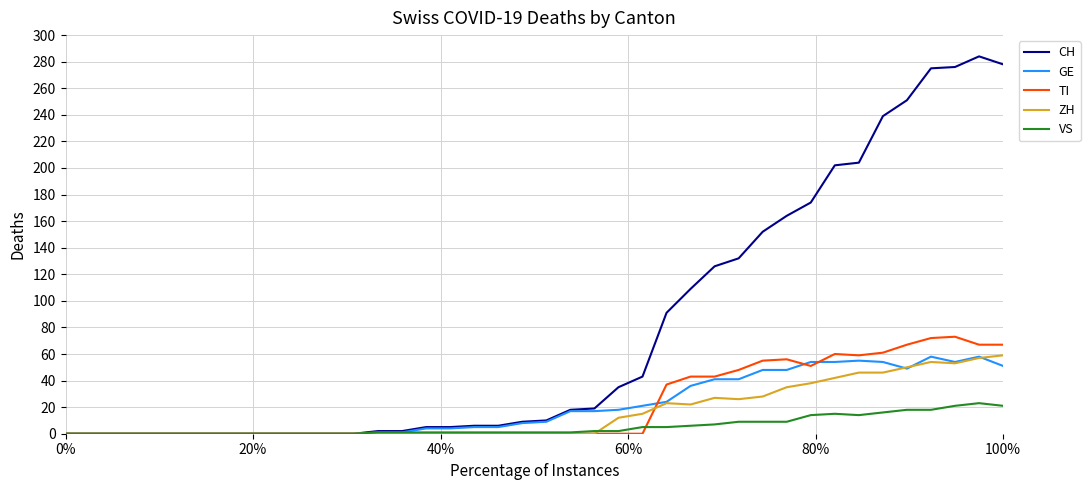

At how many categories does at least one series exceed 161?

10